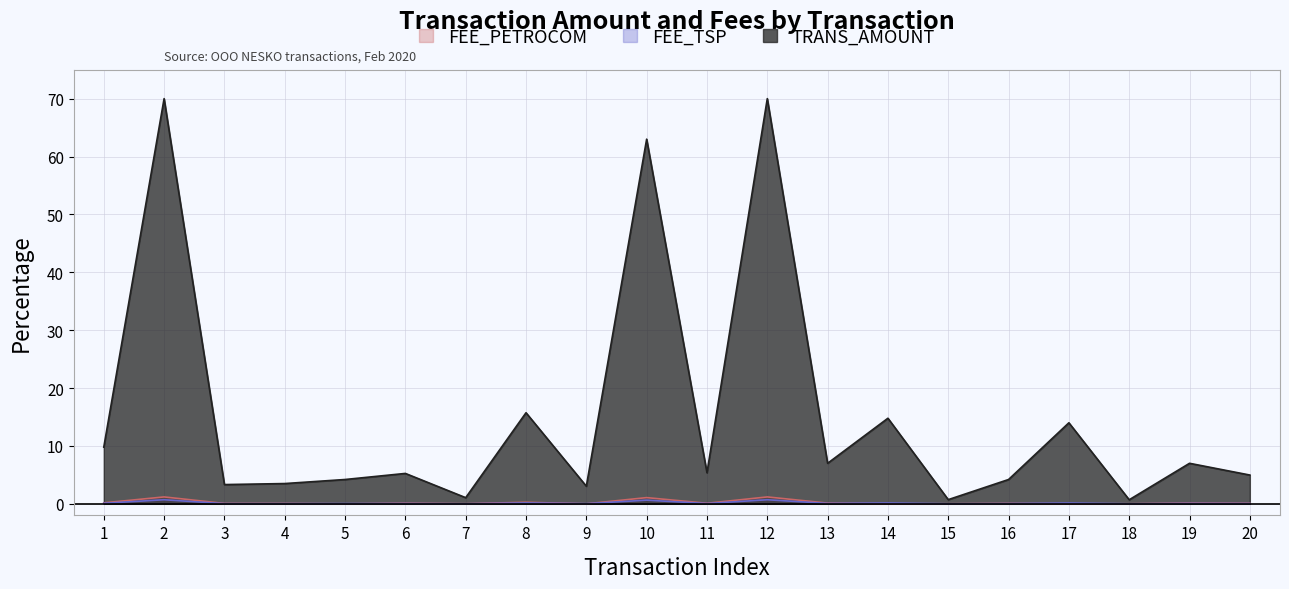

Reading left to right, what are all the values shown in this chart?

TRANS_AMOUNT: 1=9.8	2=70.0	3=3.3	4=3.5	5=4.2	6=5.2	7=1.1	8=15.7	9=3.0	10=63.0	11=5.4	12=70.0	13=7.0	14=14.8	15=0.7	16=4.2	17=14.0	18=0.7	19=7.0	20=5.0
FEE_TSP: 1=0.1	2=0.7	3=0.0	4=0.0	5=0.0	6=0.1	7=0.0	8=0.2	9=0.0	10=0.6	11=0.1	12=0.7	13=0.1	14=0.1	15=0.0	16=0.0	17=0.1	18=0.0	19=0.1	20=0.0
FEE_PETROCOM: 1=0.2	2=1.2	3=0.1	4=0.1	5=0.0	6=0.1	7=0.0	8=0.3	9=0.0	10=1.1	11=0.1	12=1.2	13=0.1	14=0.0	15=0.0	16=0.1	17=0.0	18=0.0	19=0.1	20=0.1